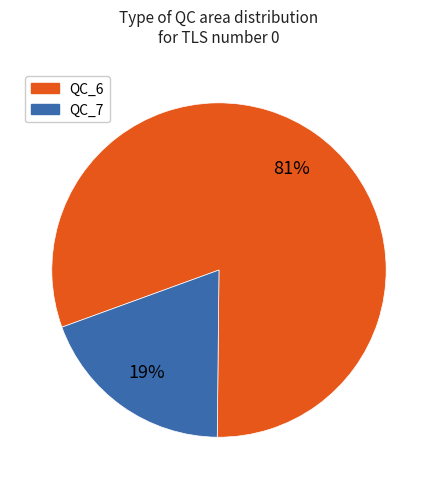

Is there any slice that represents more than half of the pie?

Yes